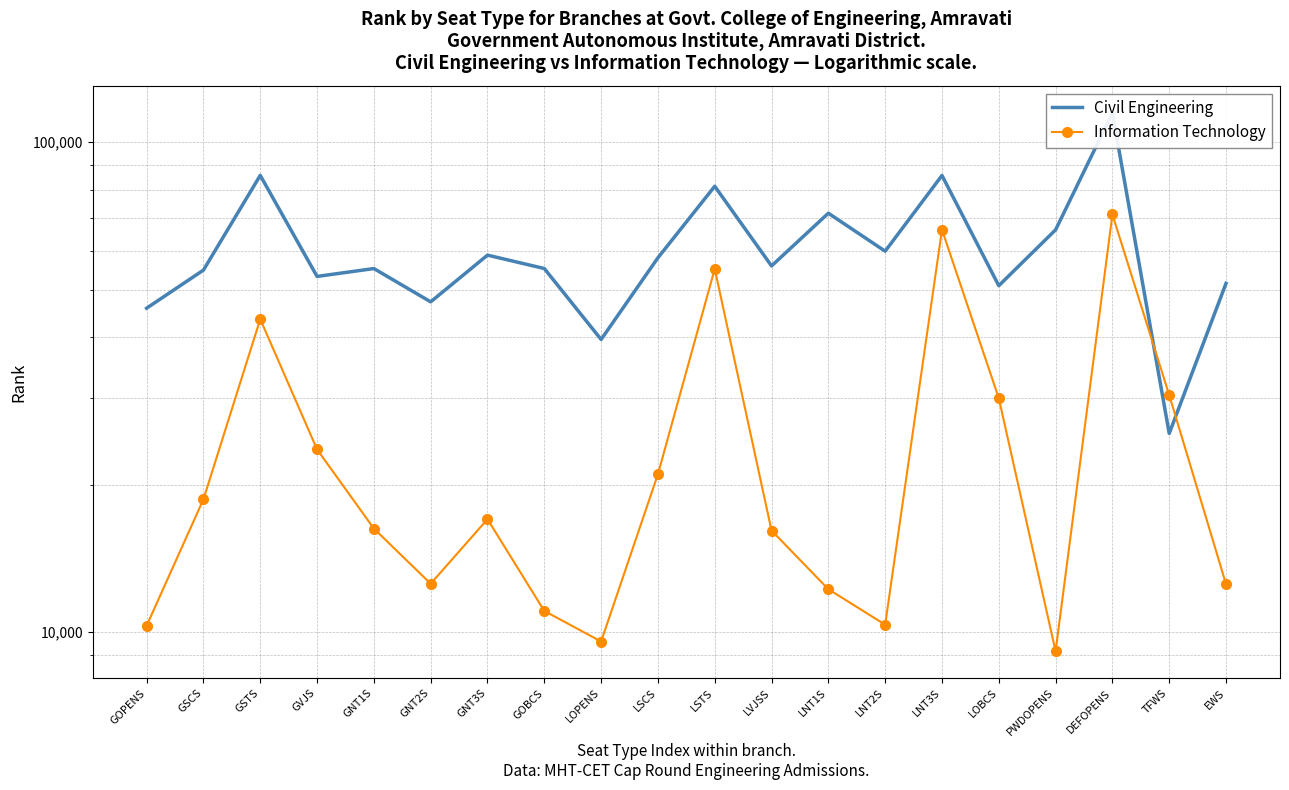

Which series has the widest spread of values?

Civil Engineering